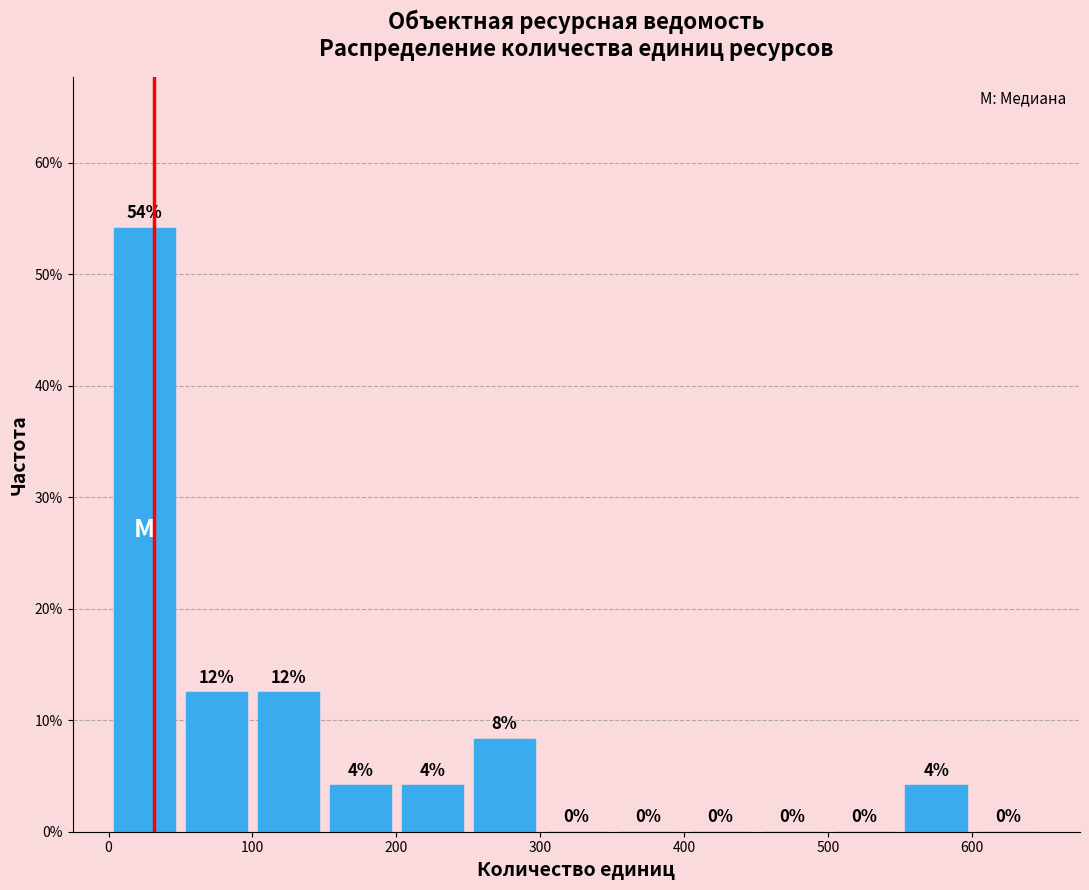

Which range on the x-axis has the tallest bar?

0 to 50